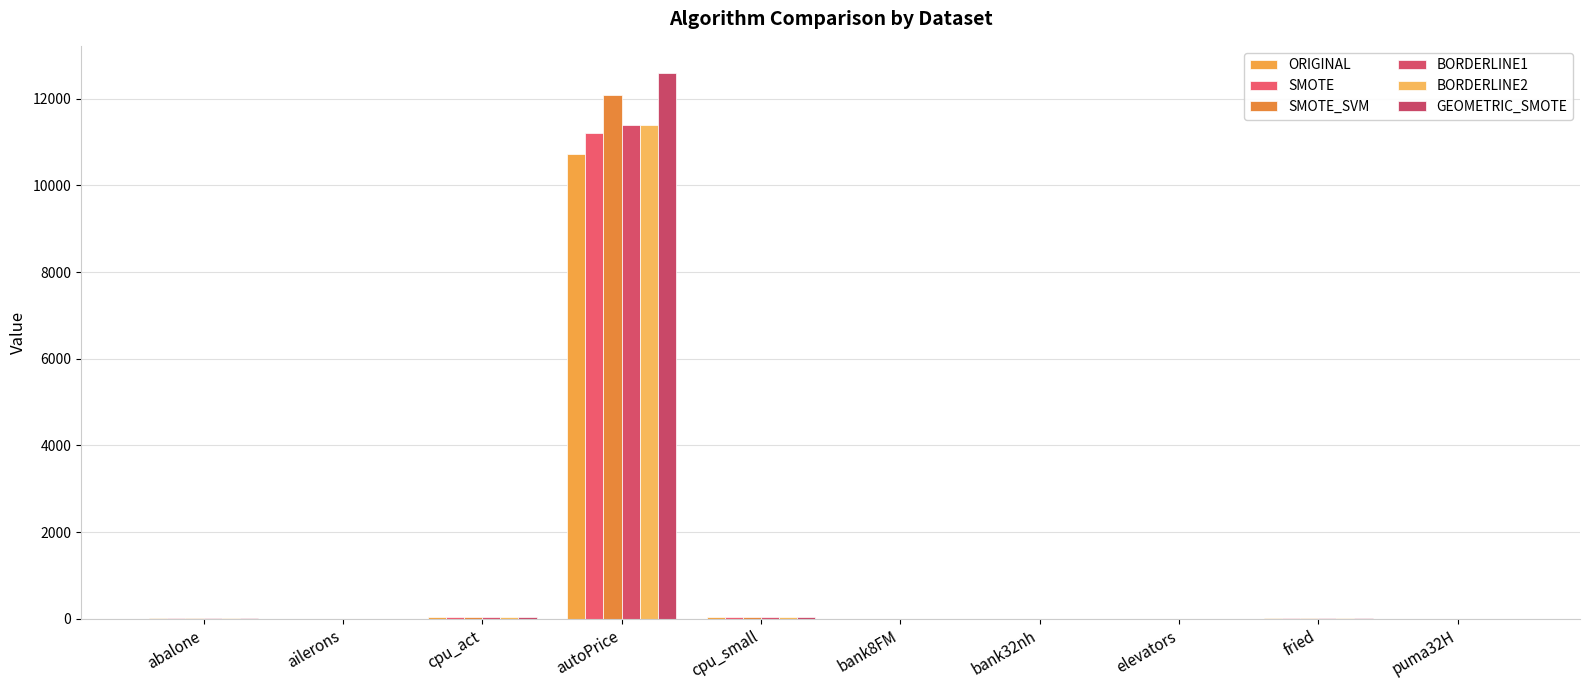

At which label does BORDERLINE2 reach its peak?

autoPrice